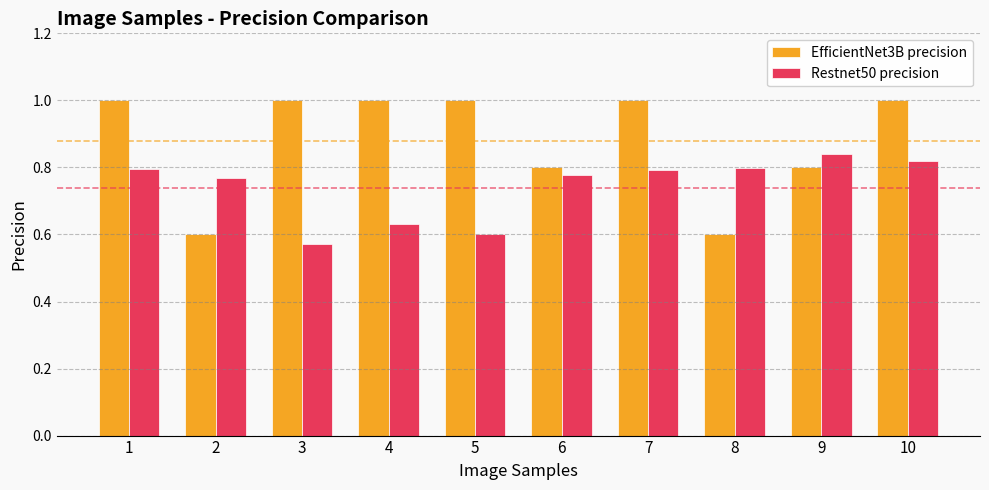

True or false: Restnet50 precision has a value of 1.1 at 8.

False